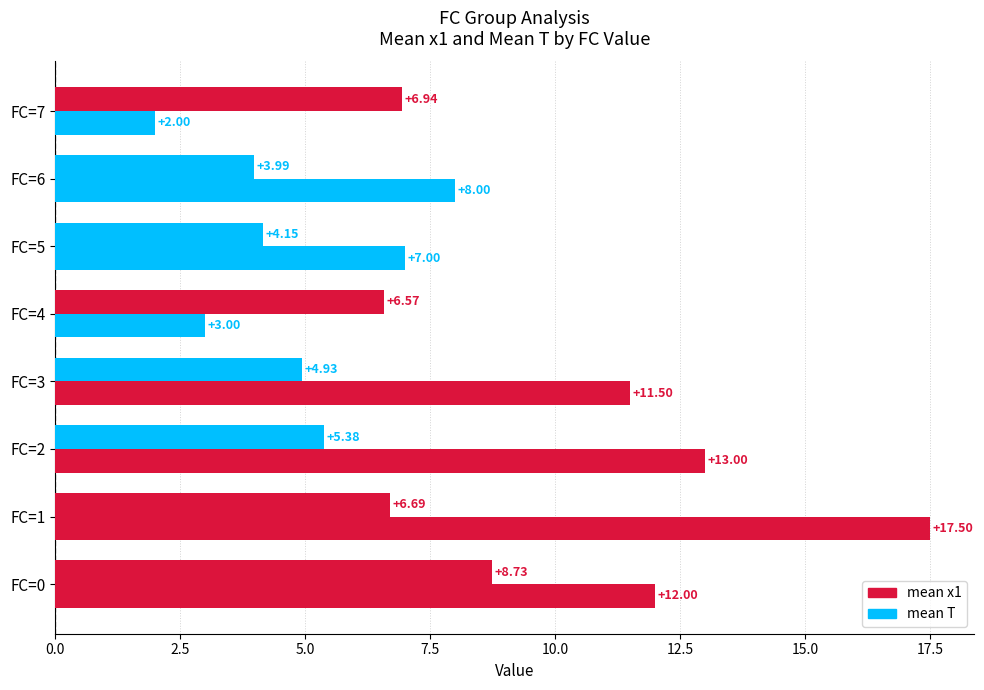

Rank the series by their average value, from lowest to highest.

mean x1, mean T